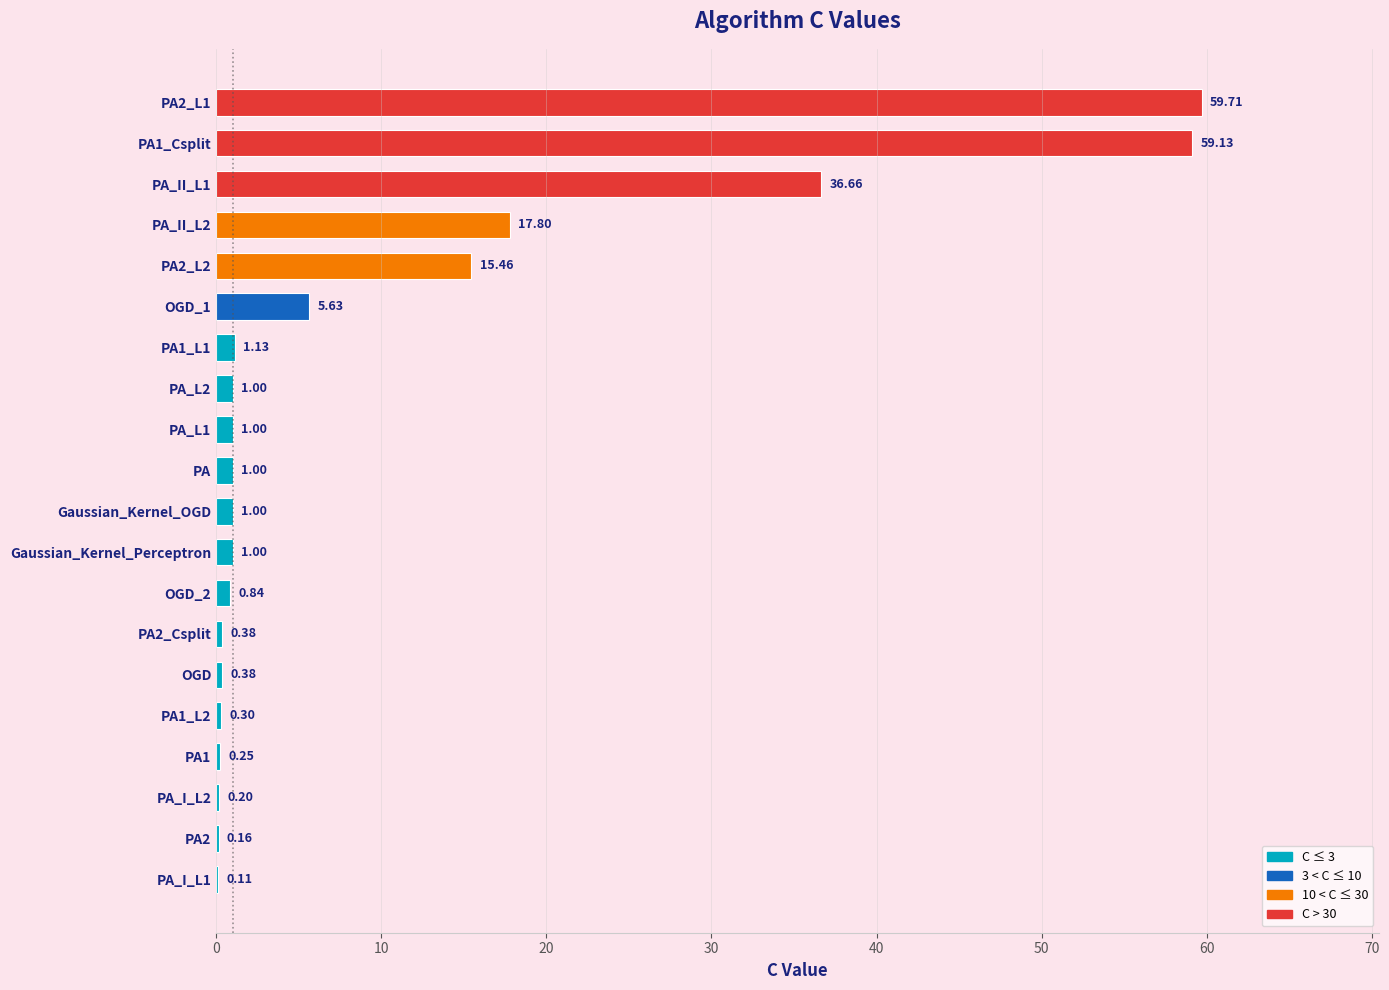

What is the sum of all values?

203.1